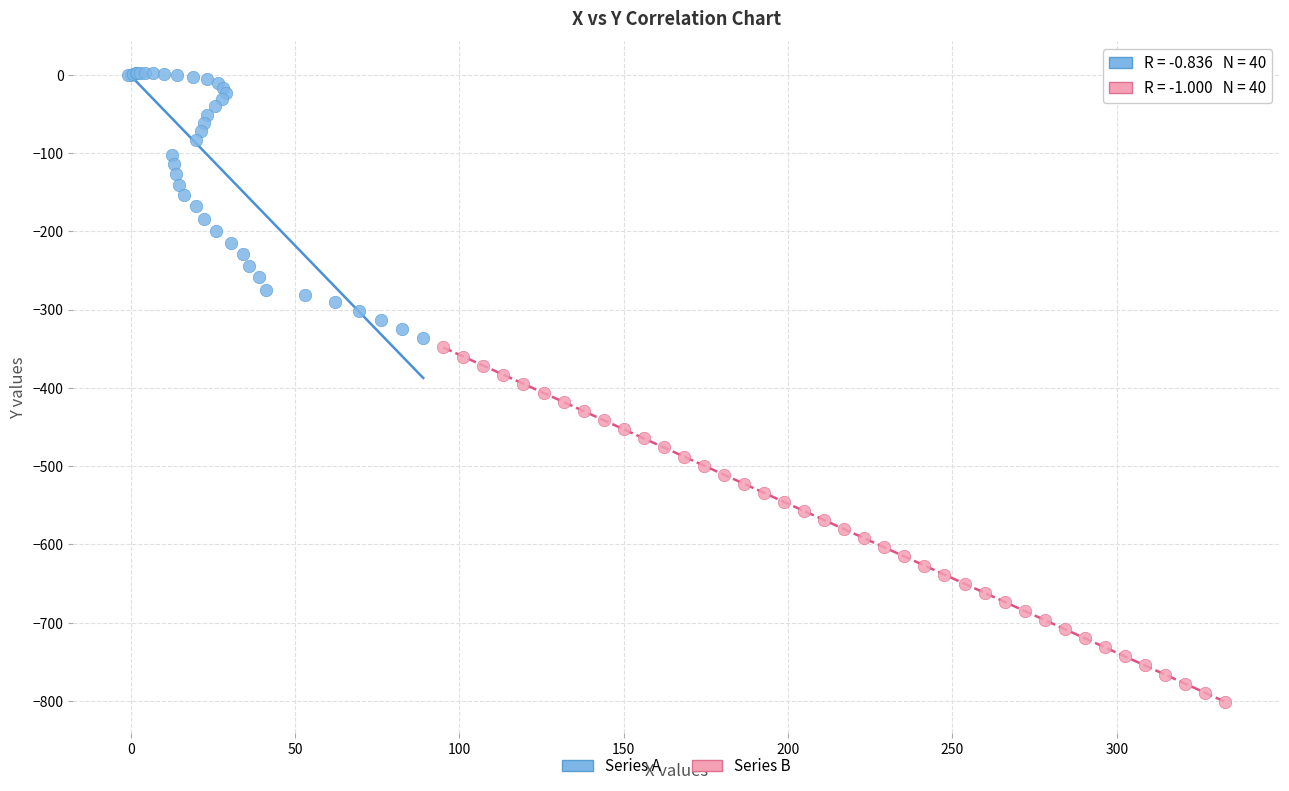

Which series contains the highest Y value?

Series A